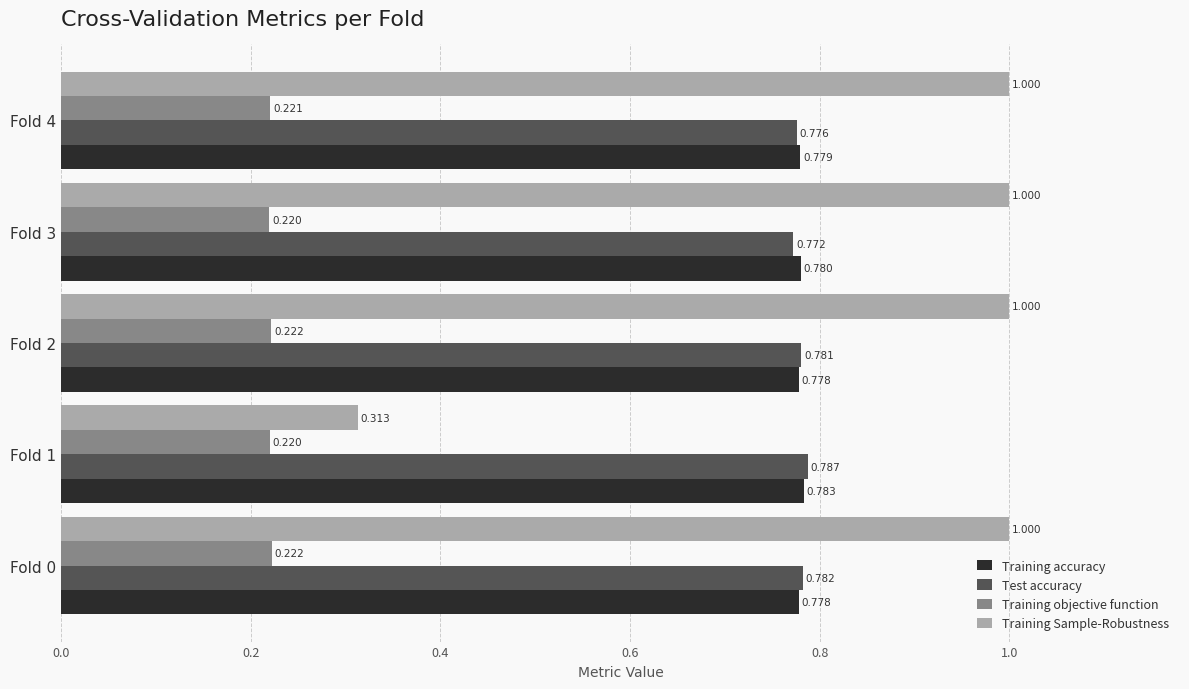

Which series has the largest range (max minus min)?

Training Sample-Robustness